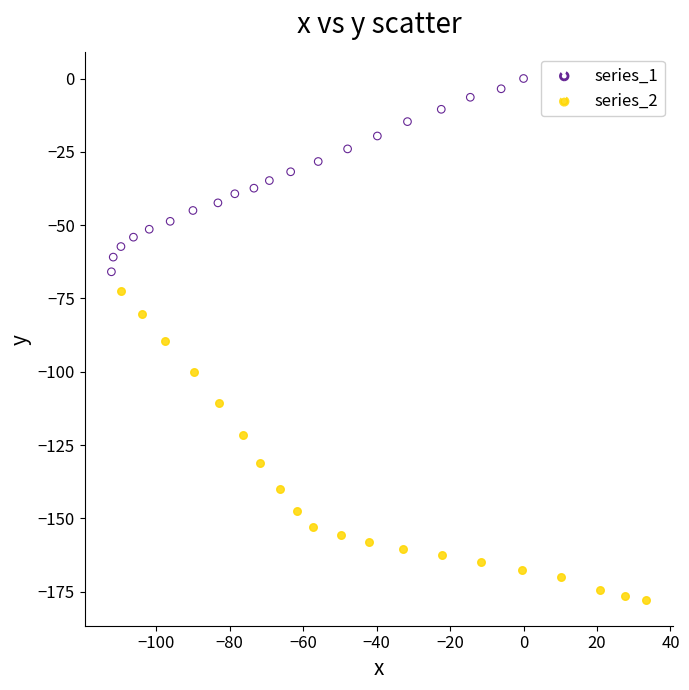

Which series contains the highest Y value?

series_1